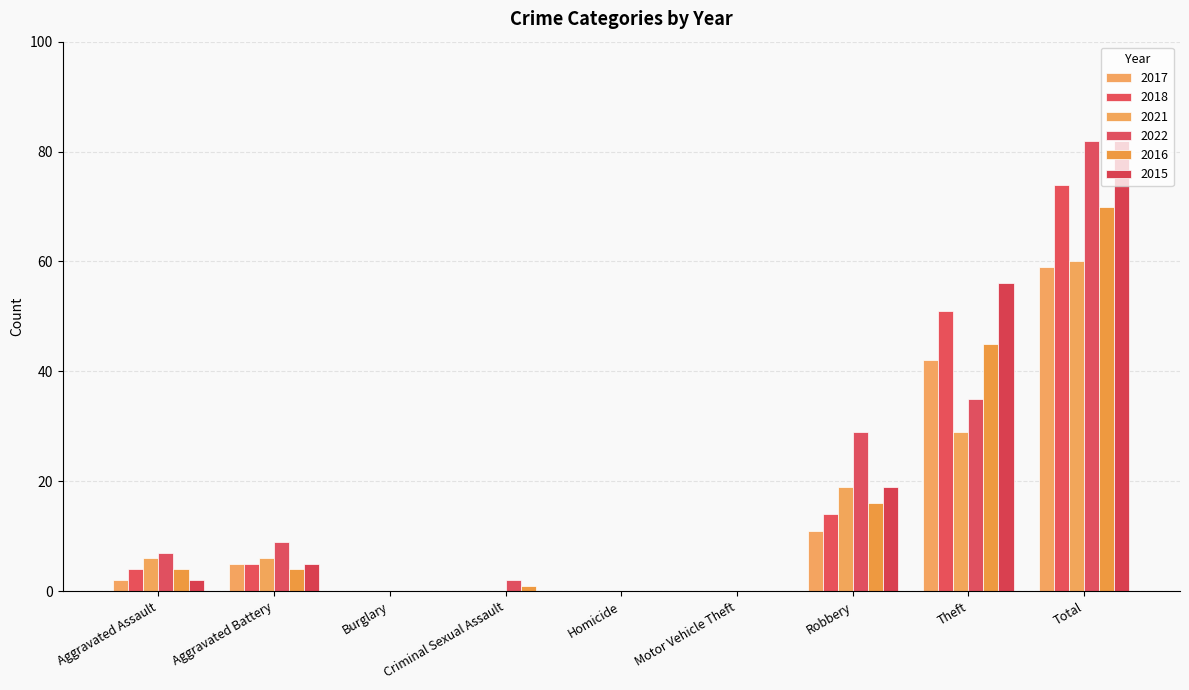

What are all the series names shown in the legend?

2017, 2018, 2021, 2022, 2016, 2015